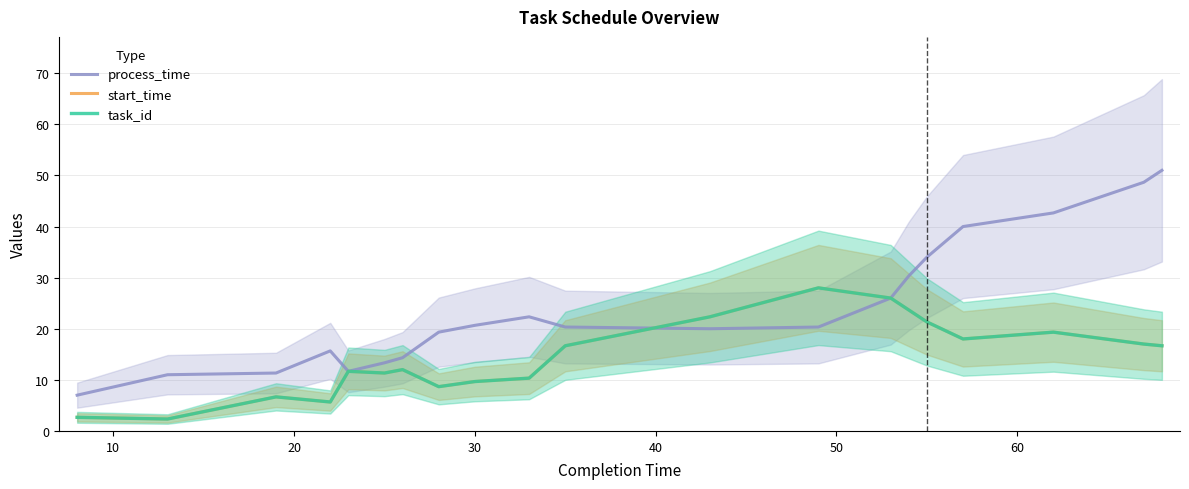

What is the difference between the second highest and second lowest values in the process_time series?

37.7